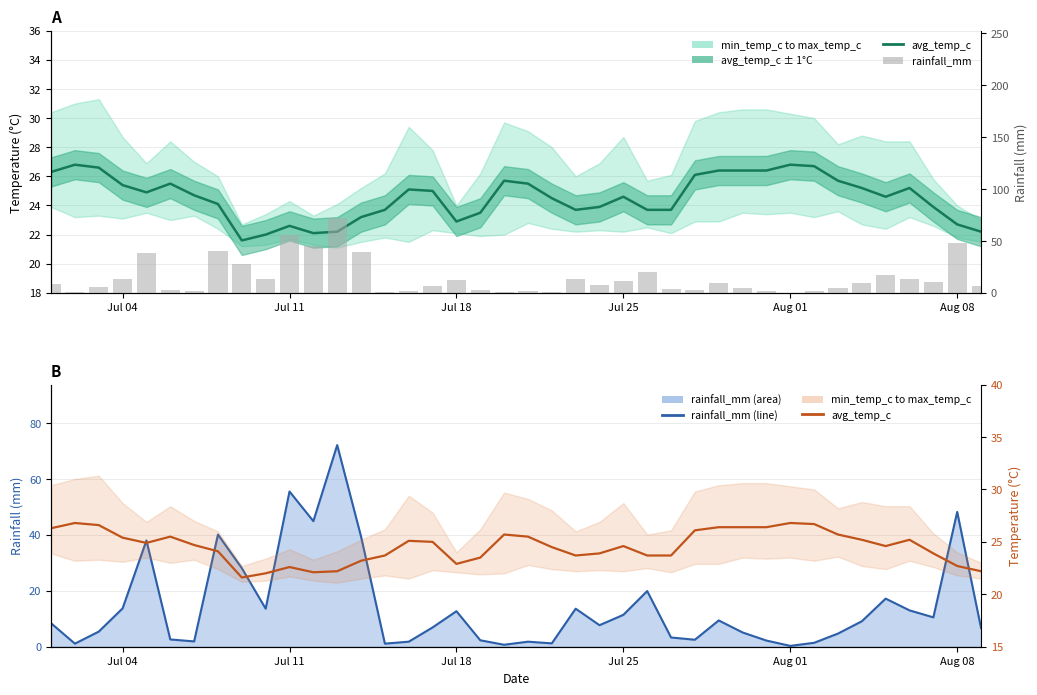

Reading right to left, extract all data points from this chart.

avg_temp_c: 22.2	22.7	23.9	25.2	24.6	25.2	25.7	26.7	26.8	26.4	26.4	26.4	26.1	23.7	23.7	24.6	23.9	23.7	24.5	25.5	25.7	23.5	22.9	25.0	25.1	23.7	23.2	22.2	22.1	22.6	22.0	21.6	24.1	24.7	25.5	24.9	25.4	26.6	26.8	26.3
rainfall_mm (line): 6.7	48.2	10.5	13.0	17.2	9.1	4.7	1.4	0.3	2.2	5.1	9.4	2.5	3.3	19.9	11.4	7.7	13.6	1.2	1.8	0.7	2.3	12.7	6.9	1.8	1.1	39.4	72.1	44.9	55.5	13.6	28.1	40.1	1.9	2.6	38.0	13.7	5.4	1.1	8.4
rainfall_mm: 6.7	48.2	10.5	13.0	17.2	9.1	4.7	1.4	0.3	2.2	5.1	9.4	2.5	3.3	19.9	11.4	7.7	13.6	1.2	1.8	0.7	2.3	12.7	6.9	1.8	1.1	39.4	72.1	44.9	55.5	13.6	28.1	40.1	1.9	2.6	38.0	13.7	5.4	1.1	8.4